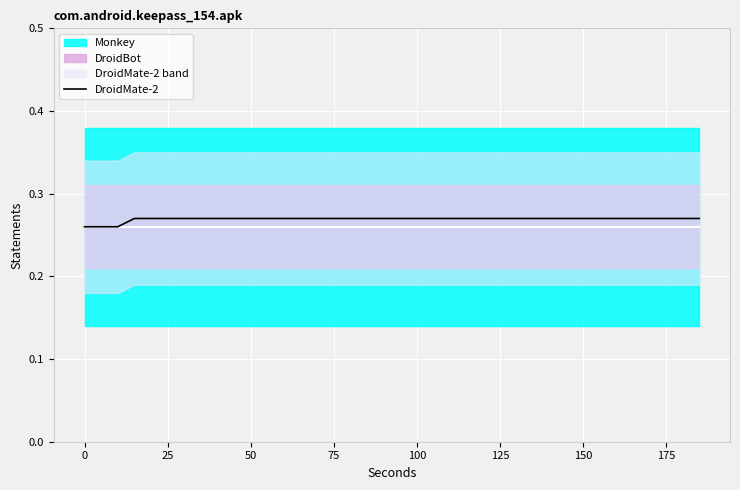

True or false: DroidMate-2 has a value of 0.2 at 125.

False